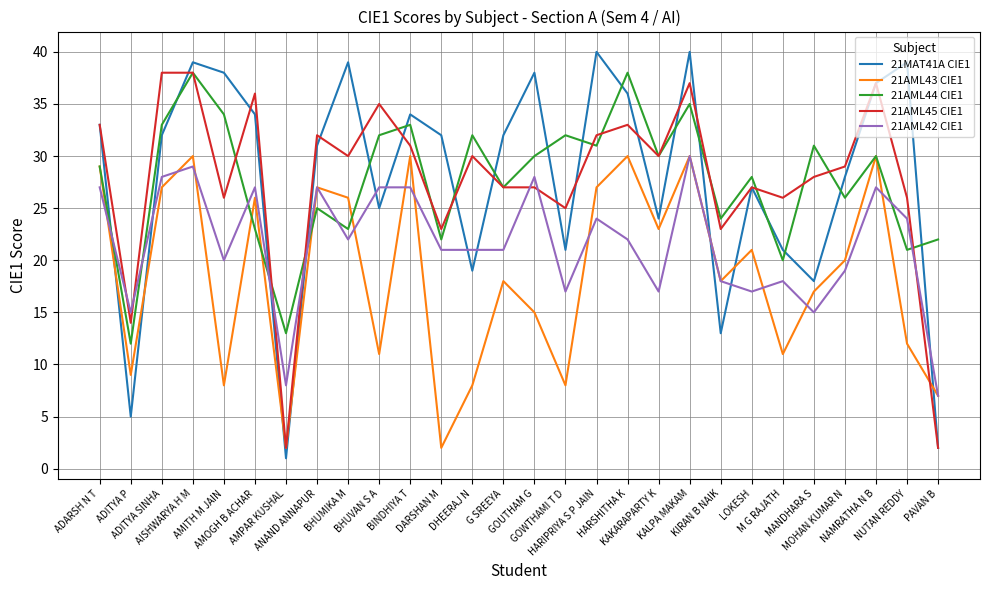

Where does the 21AML45 CIE1 series first go above 30?

ADARSH N T